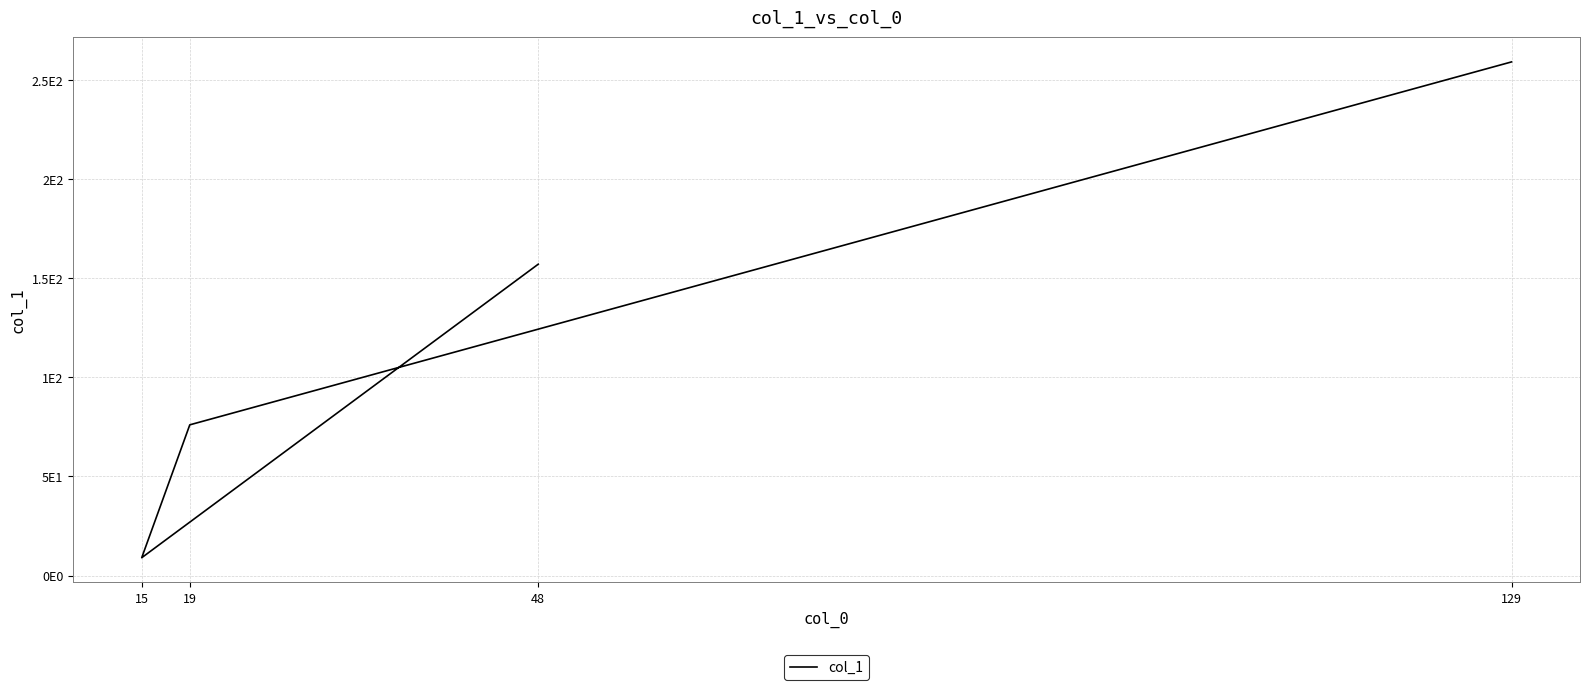

Reading right to left, transcribe all the data shown in this chart.

157	9	76	259